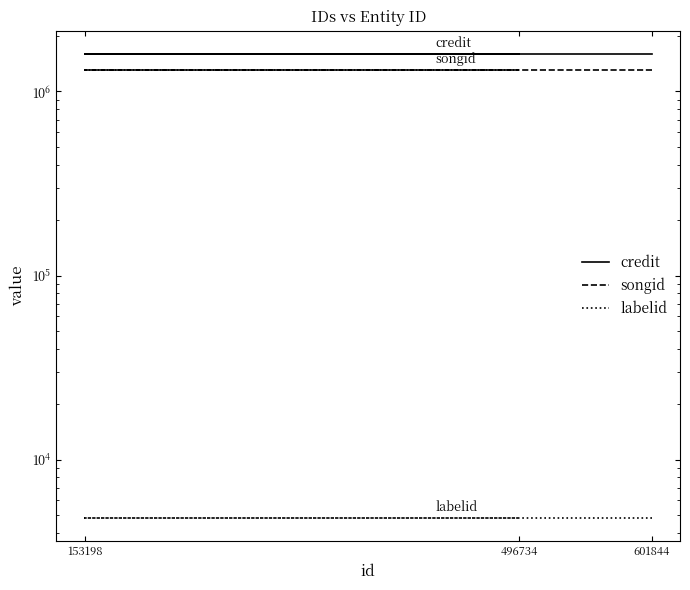

What is the value of the labelid point at the 1st from the left?

4820